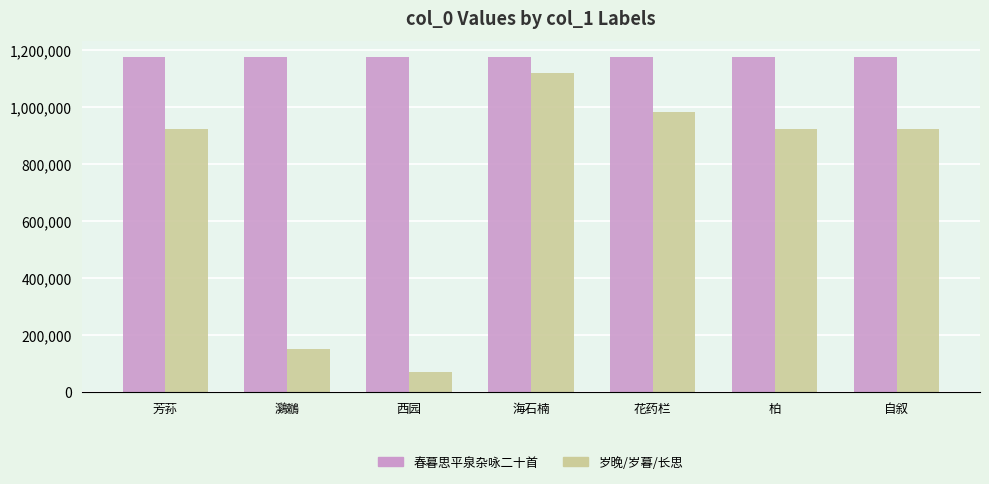

List the series in order of their overall mean, highest first.

春暮思平泉杂咏二十首, 岁晚/岁暮/长思